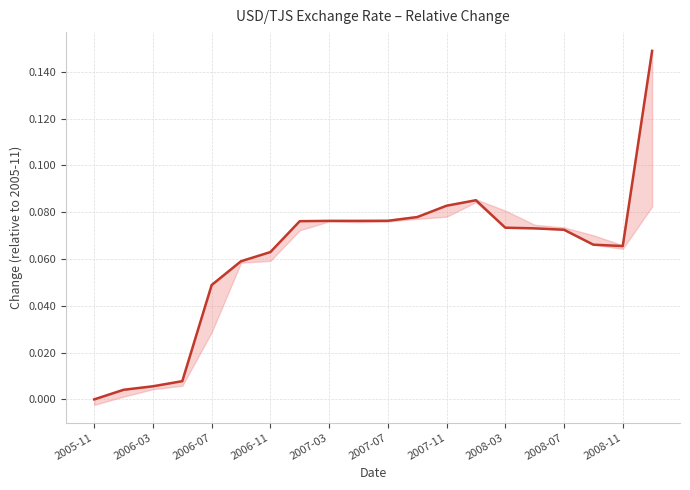

True or false: there are more than 1 points higher than both neighbors.

False